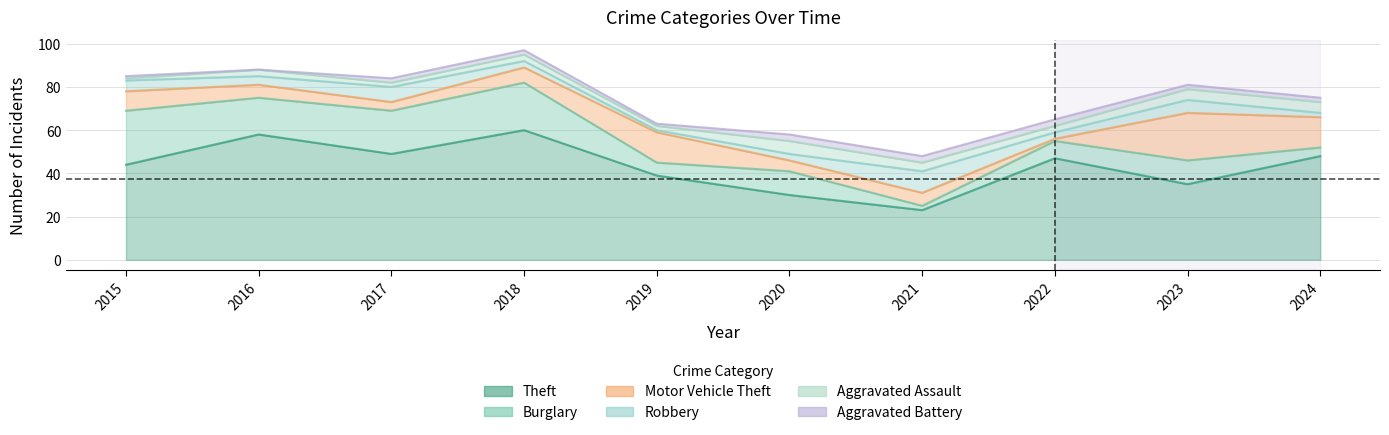

Between 2020 and 2022, which is larger?

2022